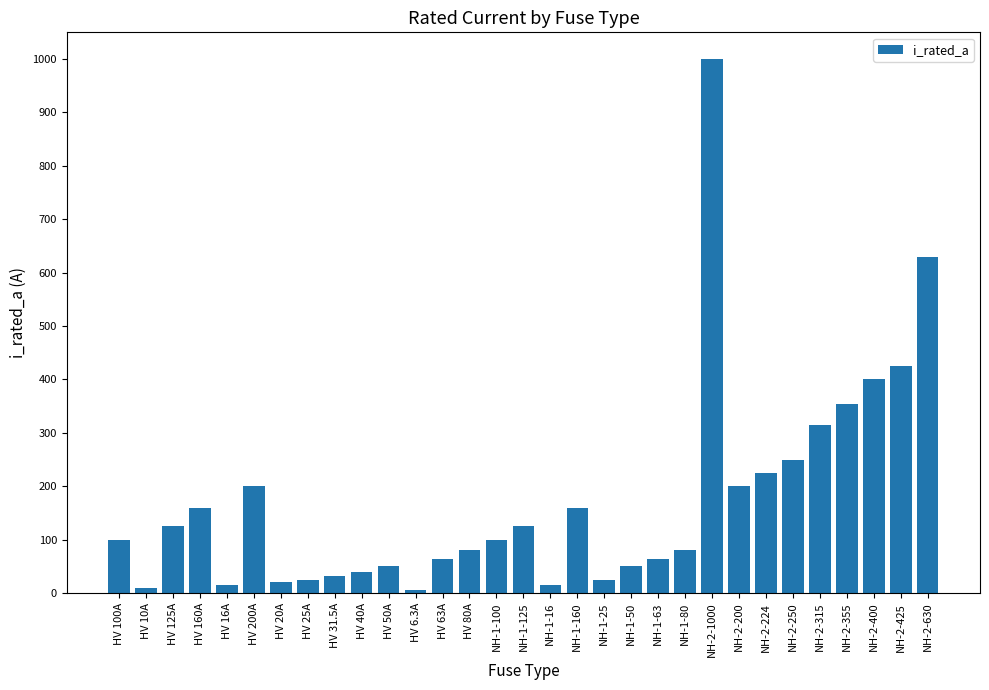

What is the change in value from HV 125A to HV 63A?

-62.0